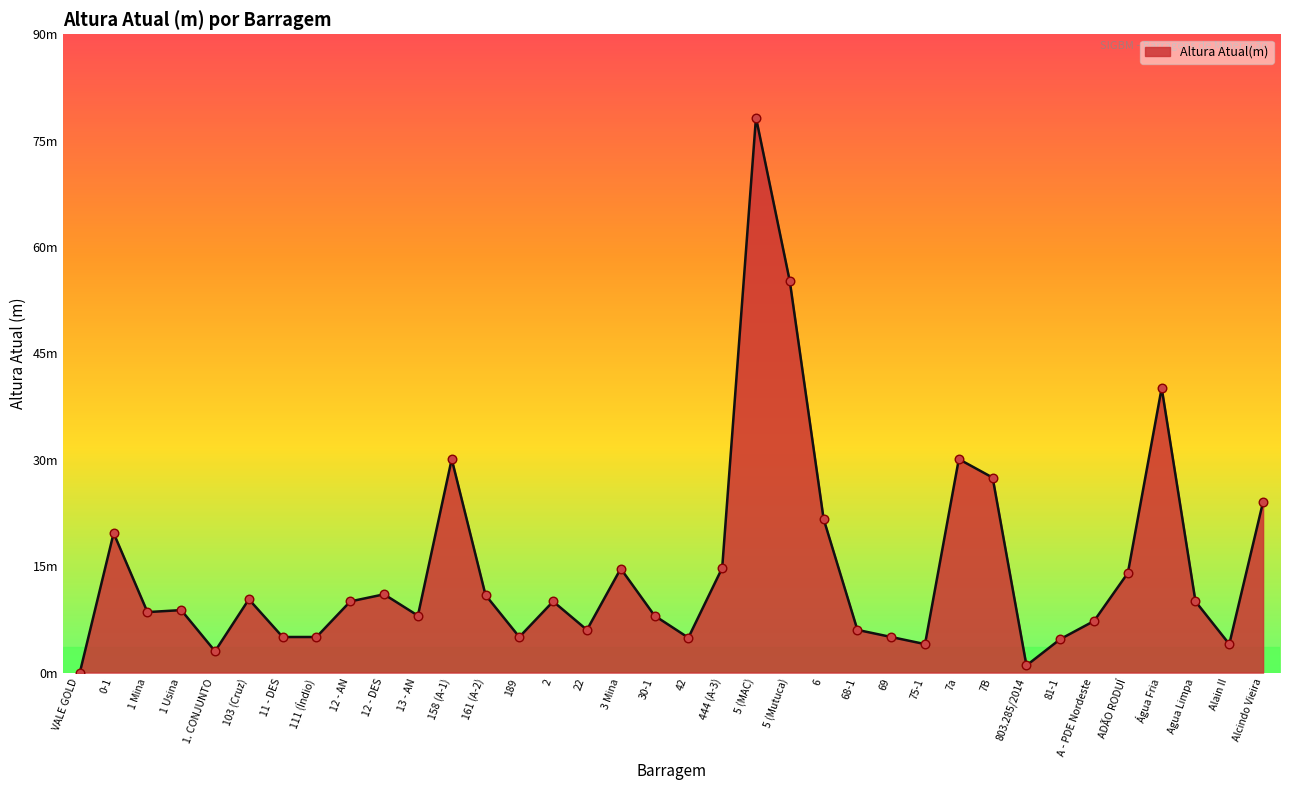

What is the change in value from 5 (MAC) to 75-1?

-74.0